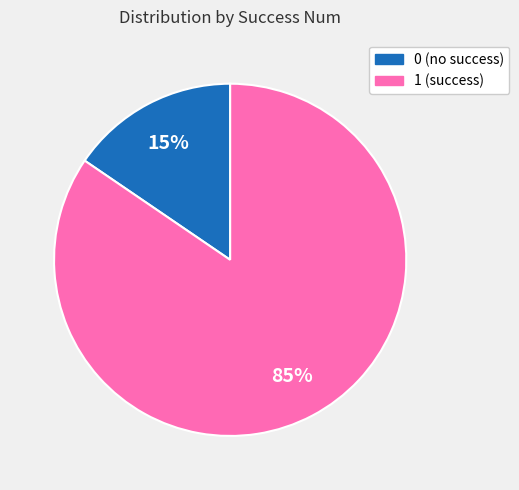

To the nearest percent, what percentage of the pie is 0?

15%